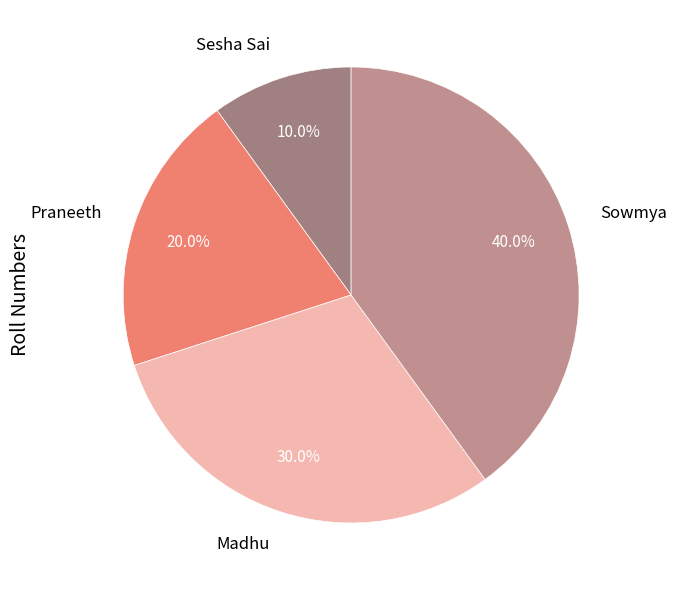

True or false: Sesha Sai accounts for 4% of the total.

False